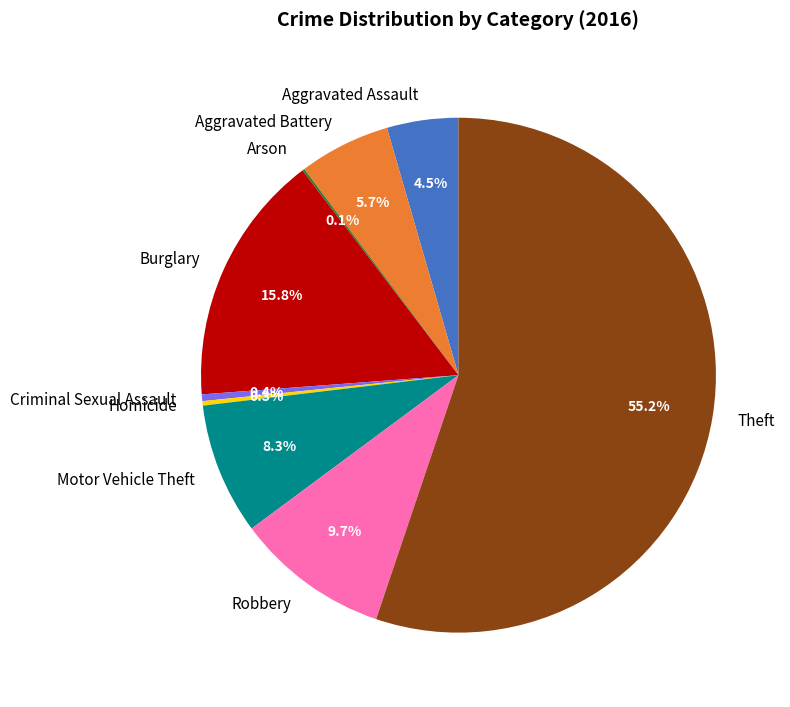

Is there any slice that represents more than half of the pie?

Yes